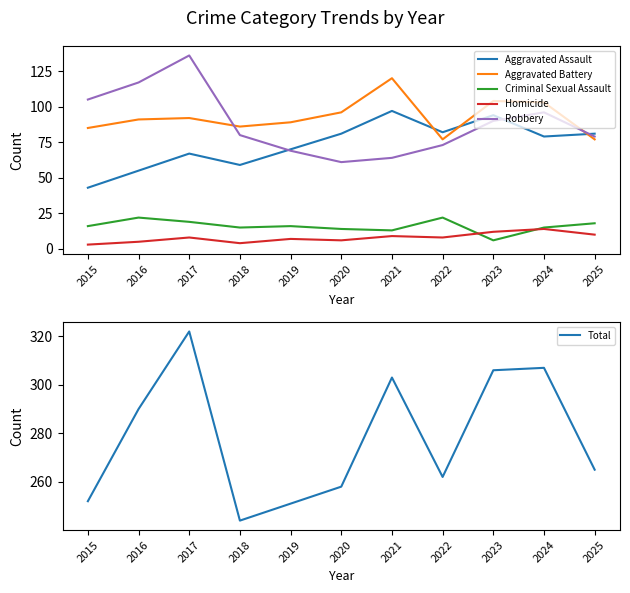

What is the difference between the maximum and minimum values in the Robbery series?

75